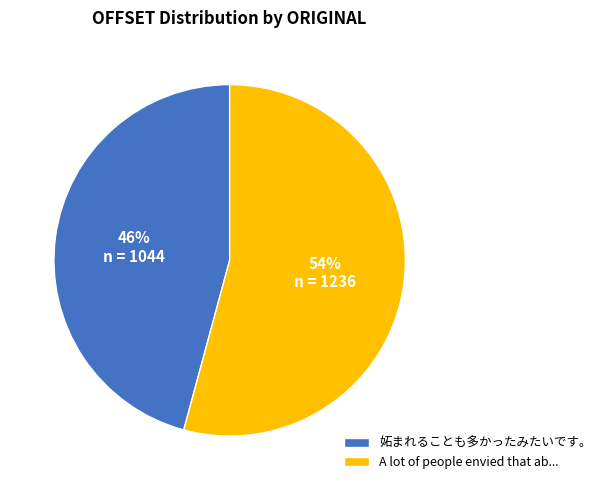

To the nearest percent, what is the combined percentage of A lot of people envied that ab... and 妬まれることも多かったみたいです。?

100%